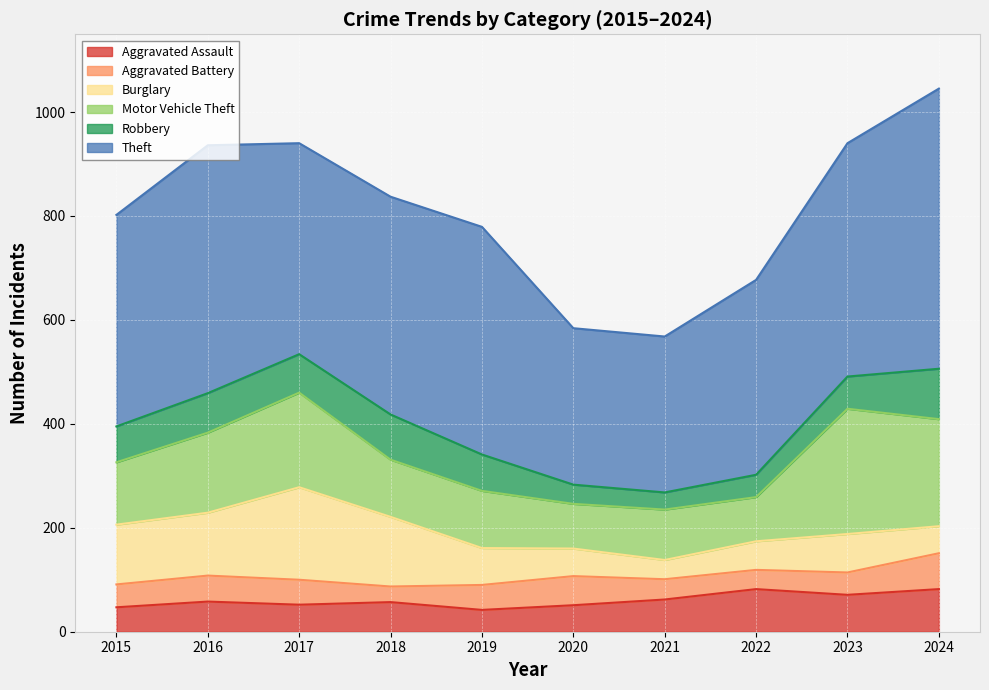

Reading right to left, transcribe all the data shown in this chart.

Aggravated Assault: 2024=82	2023=71	2022=82	2021=62	2020=51	2019=42	2018=57	2017=52	2016=58	2015=47
Aggravated Battery: 2024=69	2023=43	2022=37	2021=39	2020=56	2019=48	2018=30	2017=48	2016=50	2015=44
Burglary: 2024=52	2023=74	2022=55	2021=37	2020=53	2019=71	2018=134	2017=178	2016=121	2015=115
Motor Vehicle Theft: 2024=206	2023=241	2022=85	2021=97	2020=86	2019=110	2018=110	2017=182	2016=154	2015=120
Robbery: 2024=97	2023=62	2022=43	2021=33	2020=37	2019=70	2018=87	2017=74	2016=76	2015=69
Theft: 2024=539	2023=449	2022=375	2021=300	2020=301	2019=438	2018=419	2017=406	2016=477	2015=407